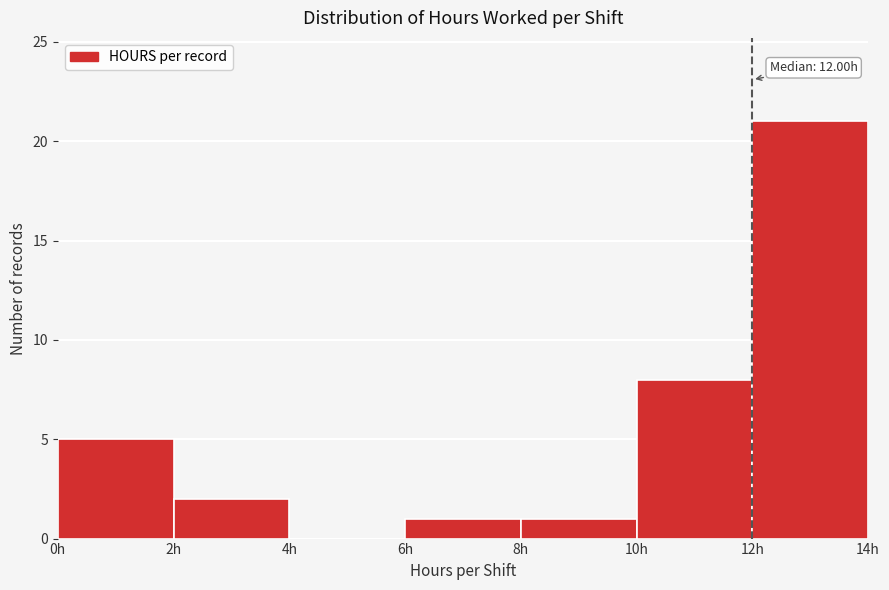

Over which range of the x-axis is the bar tallest?

12 to 14